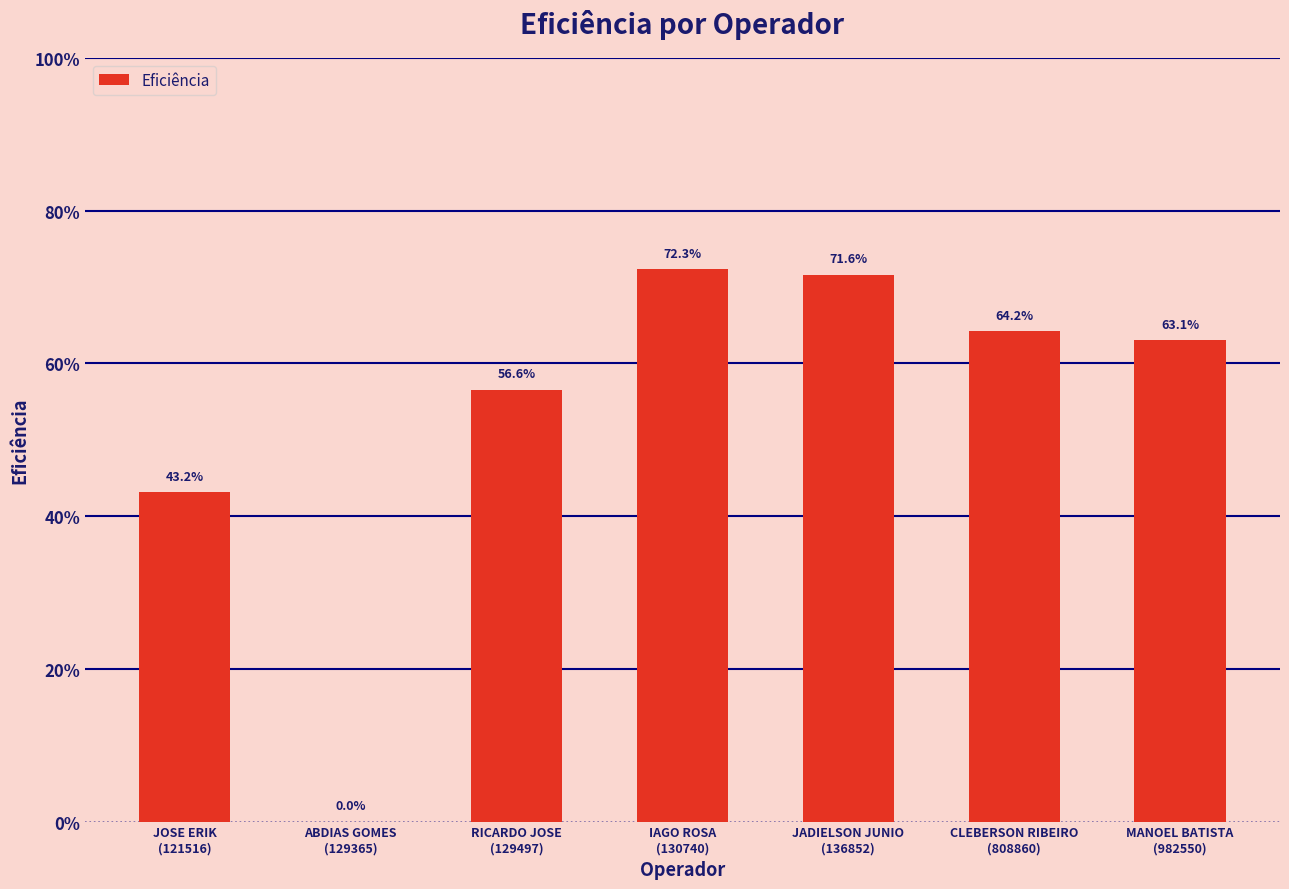

The value at IAGO ROSA
(130740) is 0.7. True or false?

True